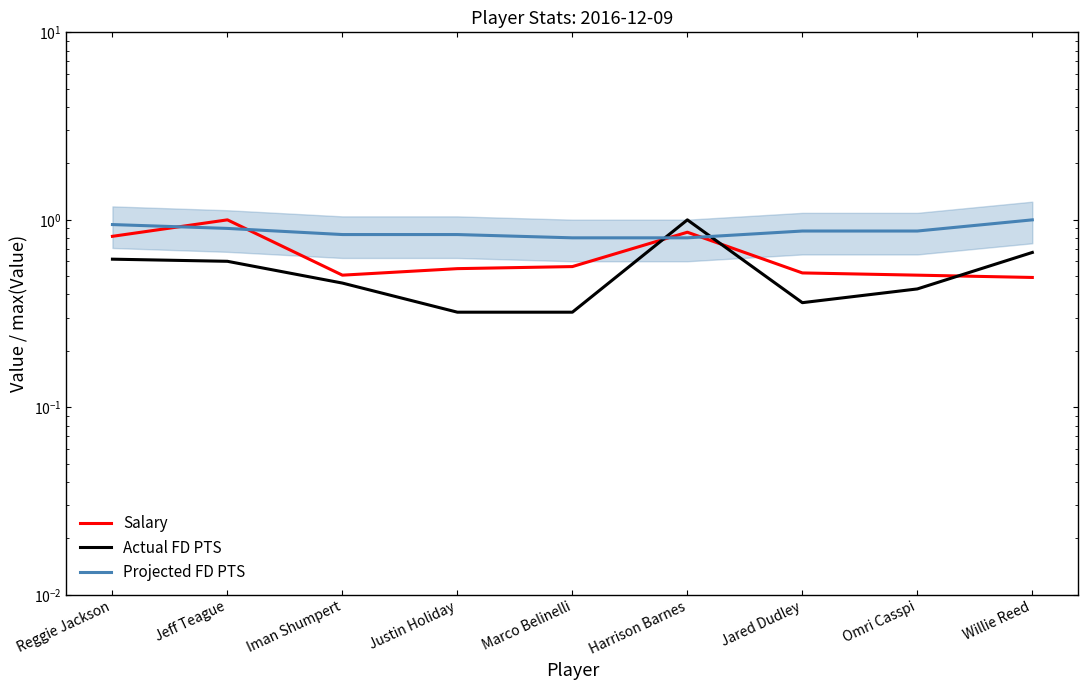

Where is the first local maximum for Actual FD PTS?

Harrison Barnes